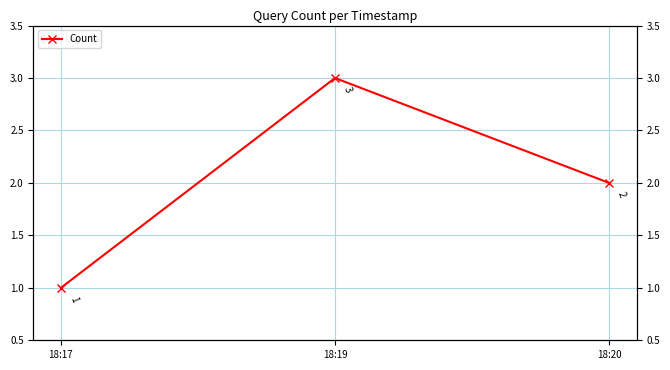

What is the difference between the values at 18:19 and 18:20?

1